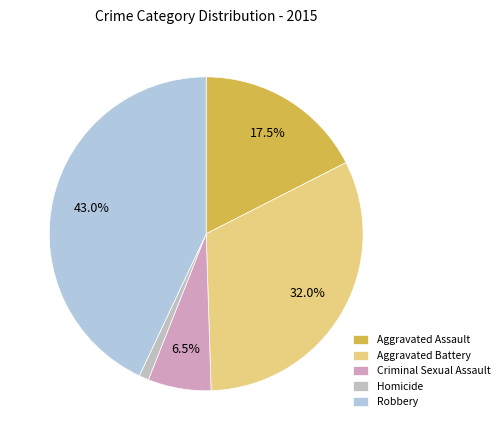

What is the ratio of the value at Aggravated Assault to the value at Criminal Sexual Assault?

2.7